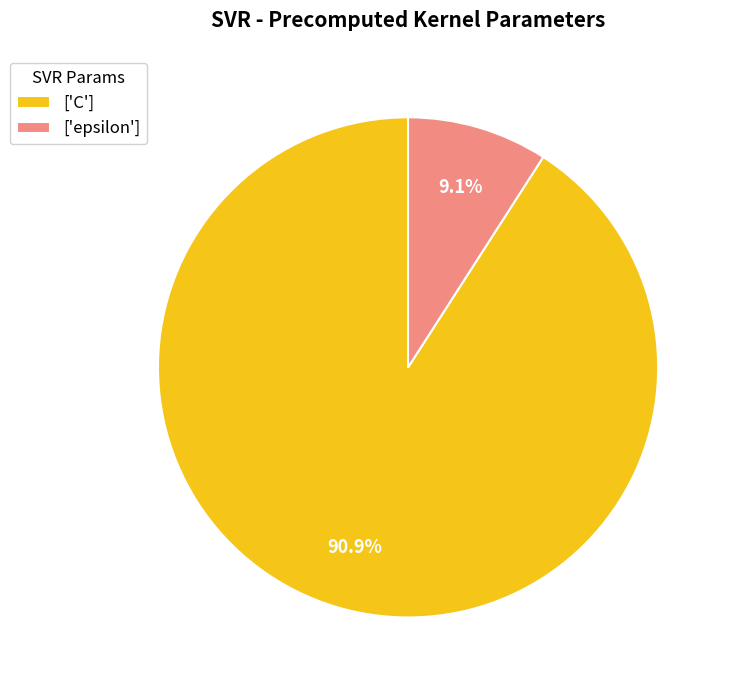

Which slice is the largest?

['C']